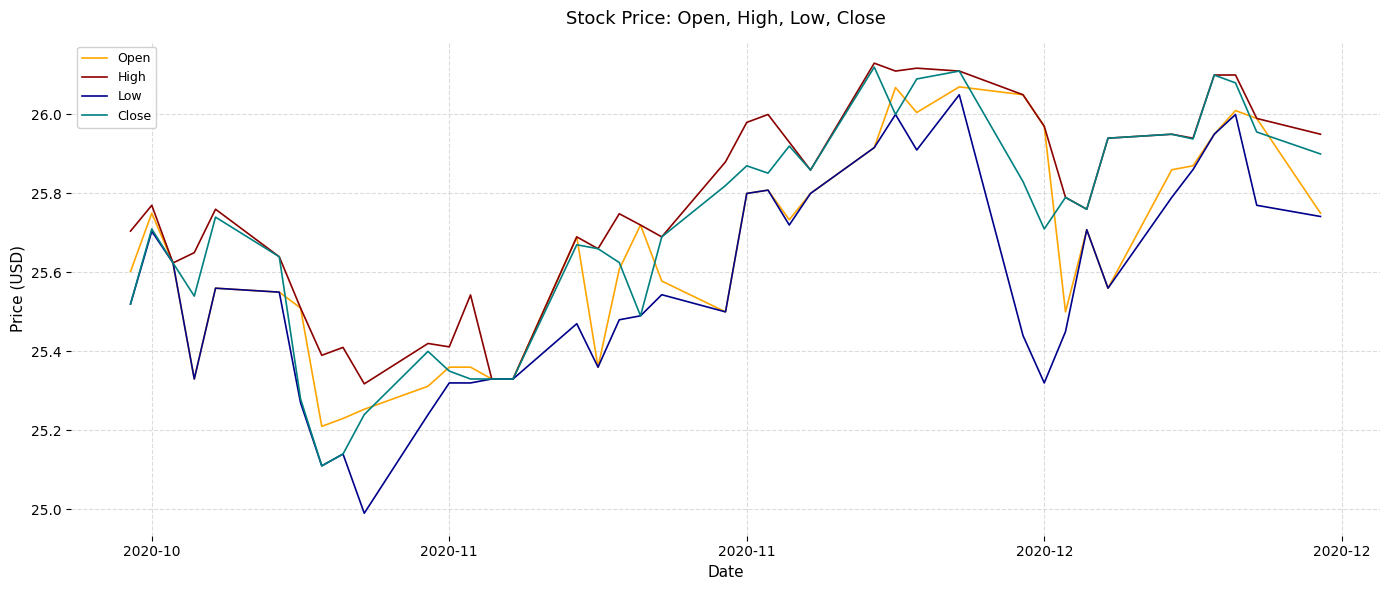

Which series has the largest total across all categories?

High